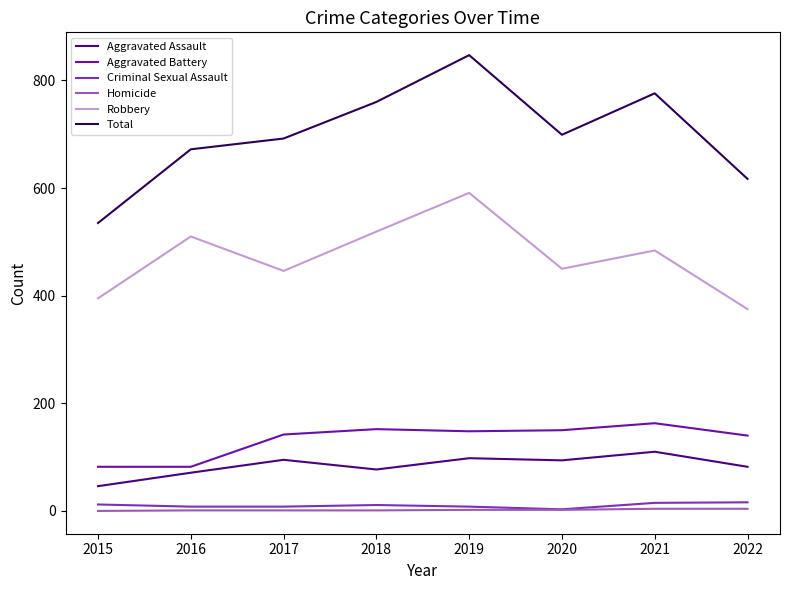

The Criminal Sexual Assault series shows 8 at 2019. True or false?

True